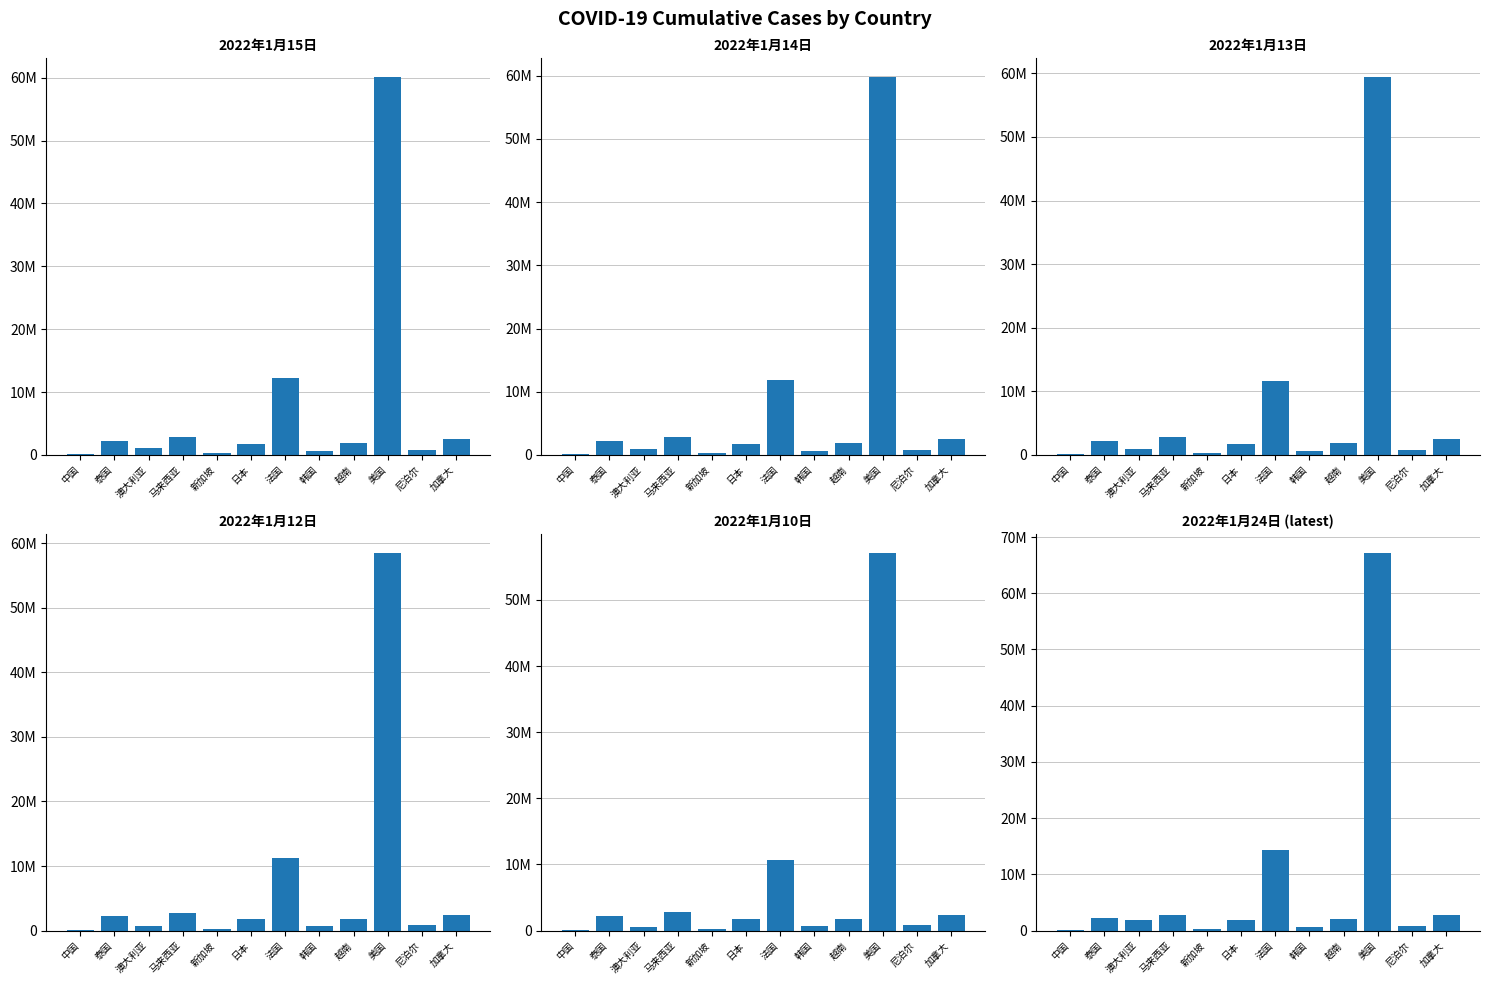

What is the value of the 2022年1月14日 bar at the 1st from the left?

134838